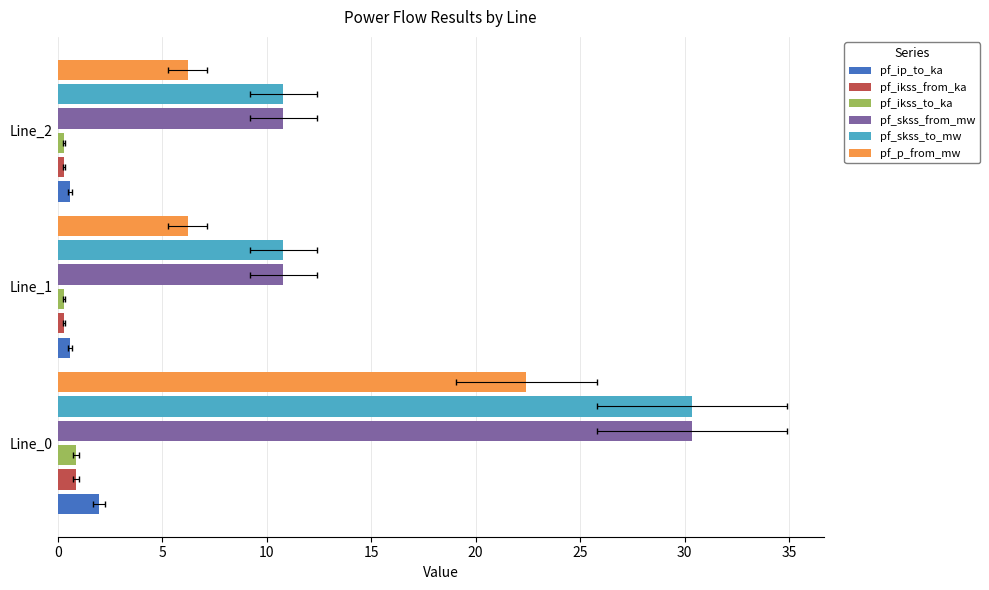

Does the chart contain stacked bars?

No